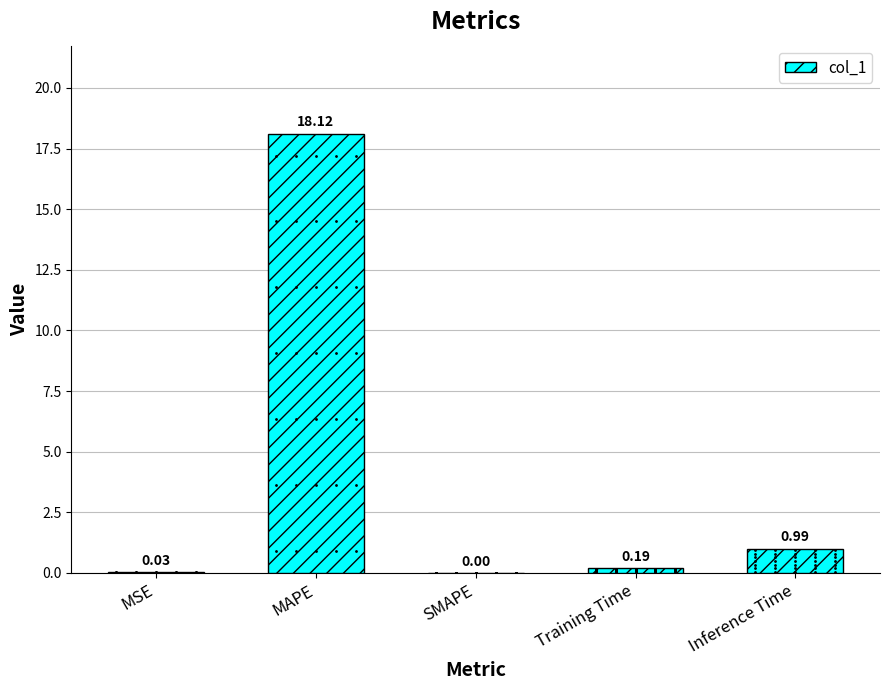

Where is the data nearest to the value 9?

Inference Time